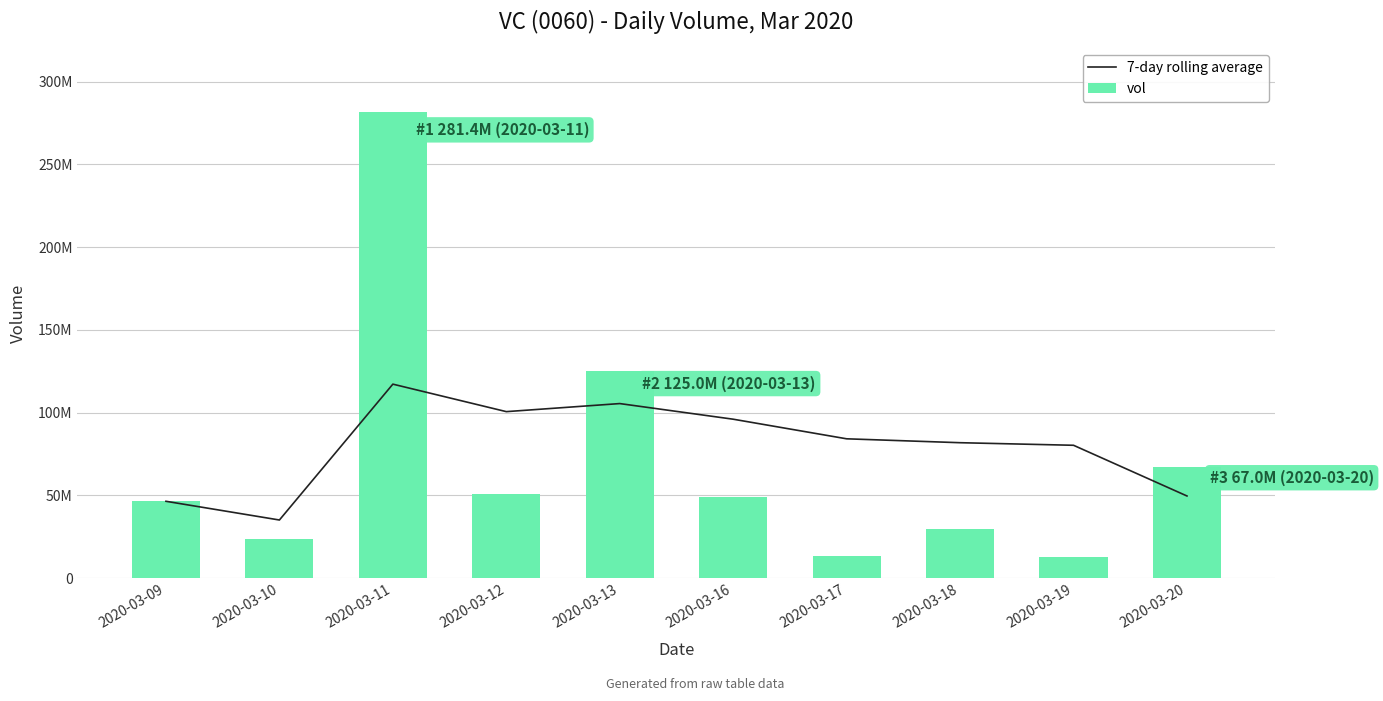

Which series has the widest spread of values?

vol